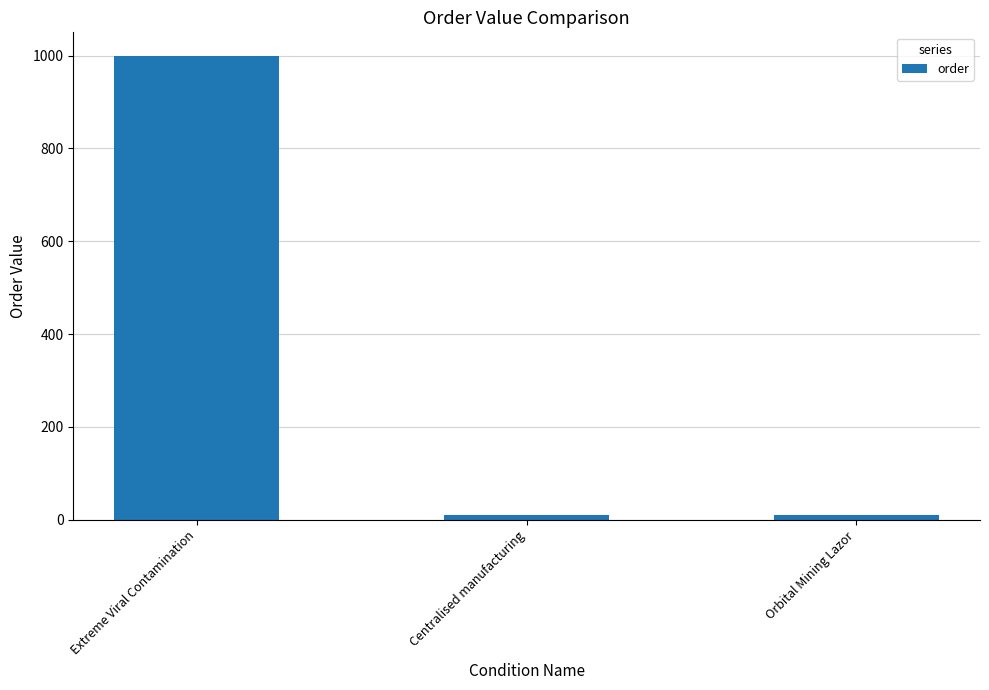

True or false: the data shows 1000 at Extreme Viral Contamination.

True